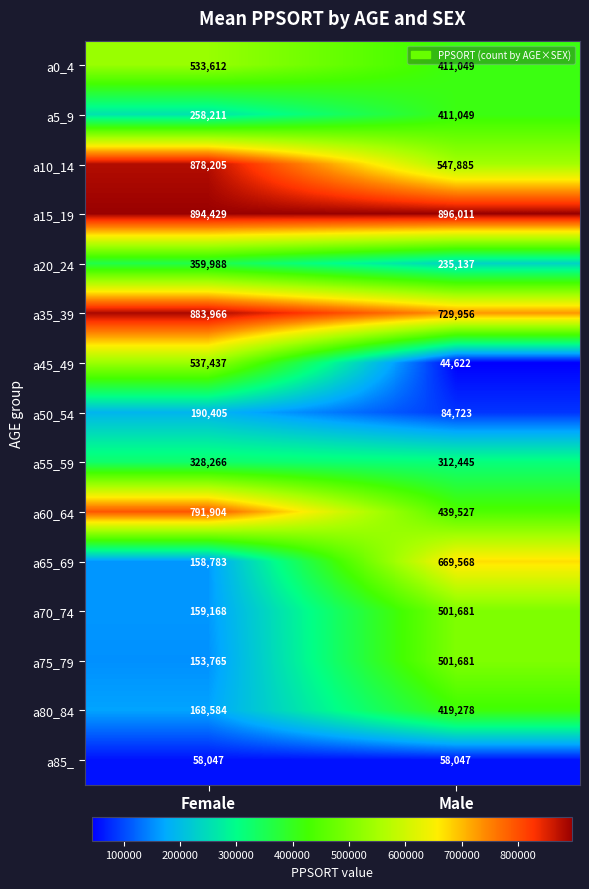

Which series changed the most between Female and Male?

a65_69